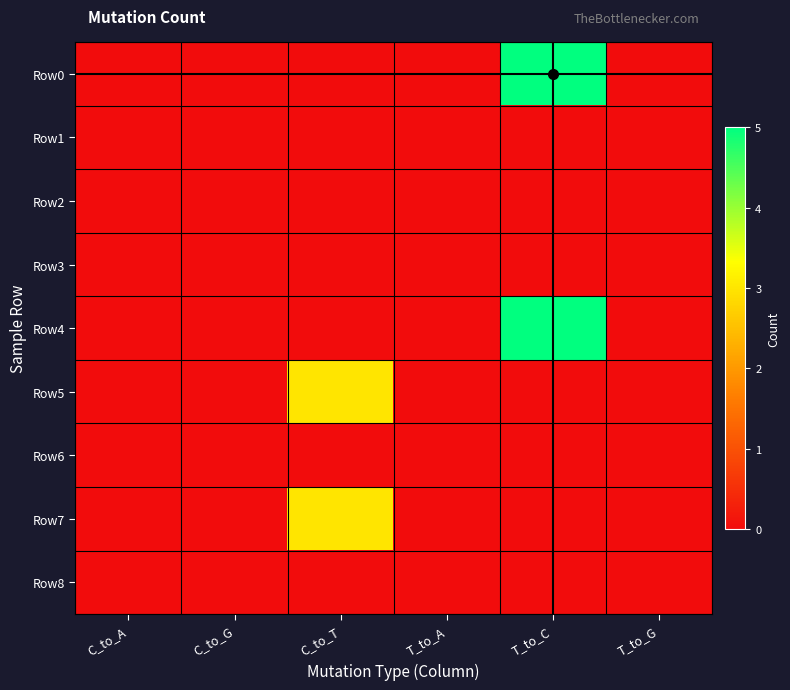

At which category is the sum across all series the highest?

T_to_C